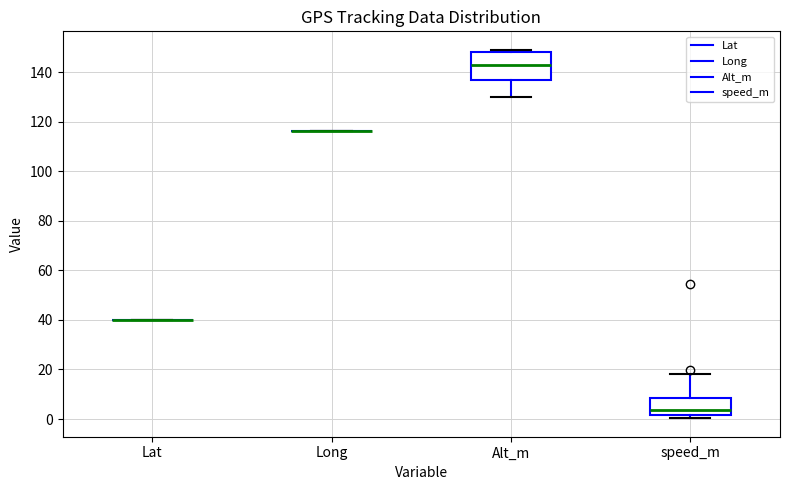

Reading left to right, read every box against the y-axis: the position of its median line, the range the box covers, and the ends of its whiskers. The values are not printed on the chart, so give them approximately, as read against the axis.

Lat: box collapsed to a line at 40, whiskers 40 to 40
Long: box collapsed to a line at 116, whiskers 116 to 116
Alt_m: median 144, box 136 to 148, whiskers 130 to 150
speed_m: median 4, box 2 to 8, whiskers 0 to 18